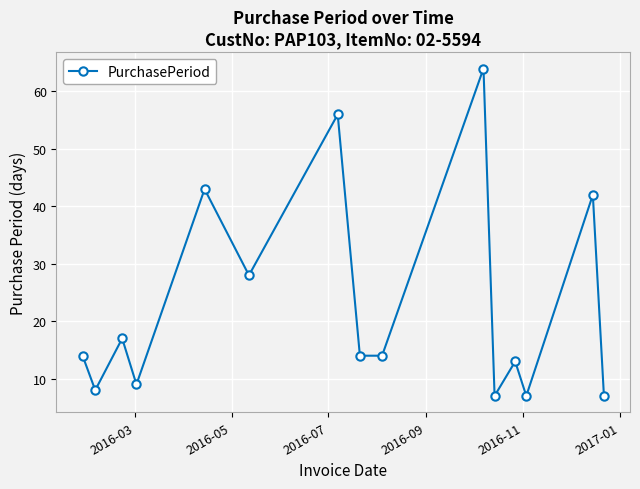

How many points are higher than both their immediate neighbors (excluding endpoints)?

6